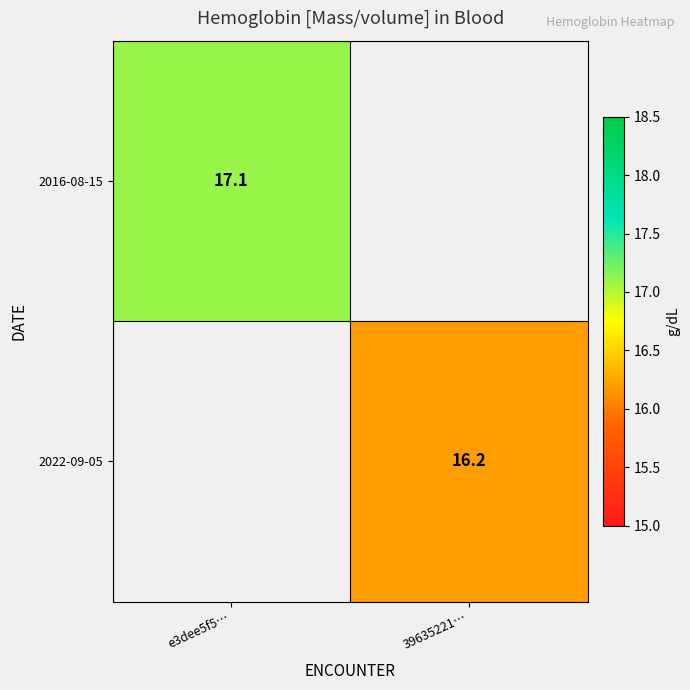

True or false: 2022-09-05 has a value of 16.2 at 39635221….

True